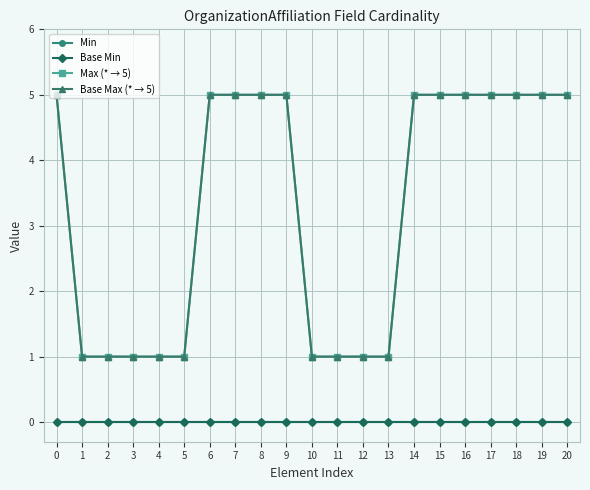

At 3, list the series in order from largest to smallest.

Max (* → 5), Base Max (* → 5), Min, Base Min